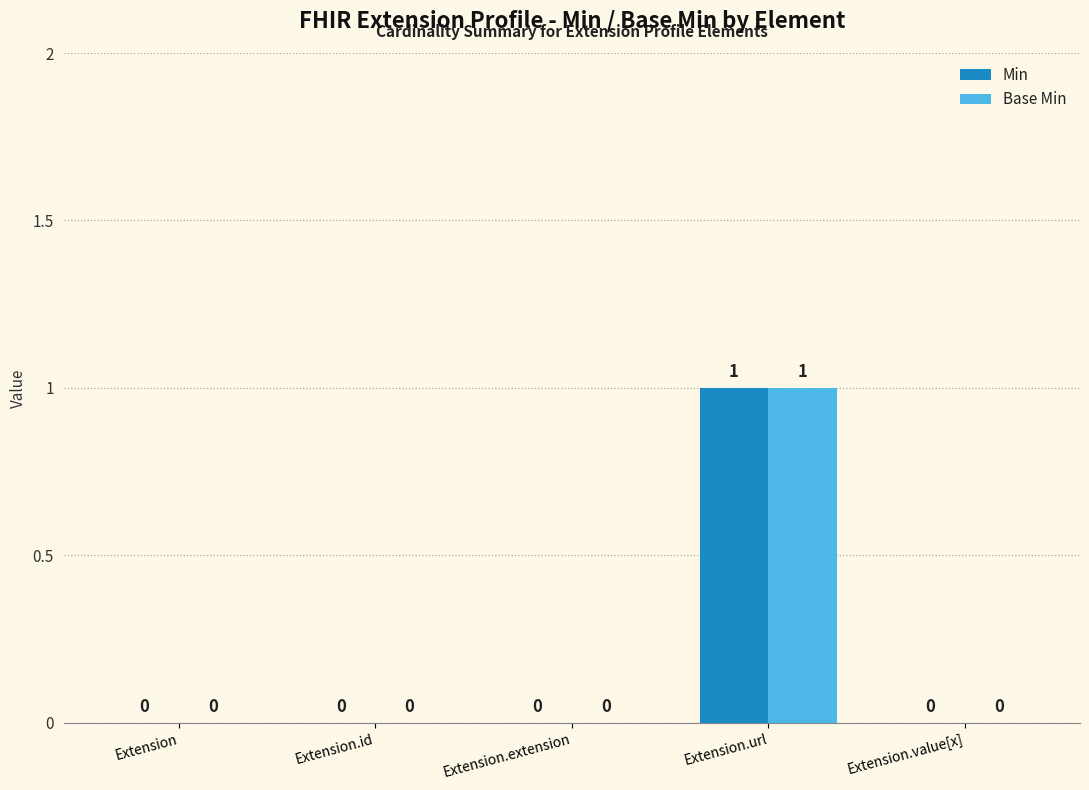

At which category is the sum across all series the highest?

Extension.url